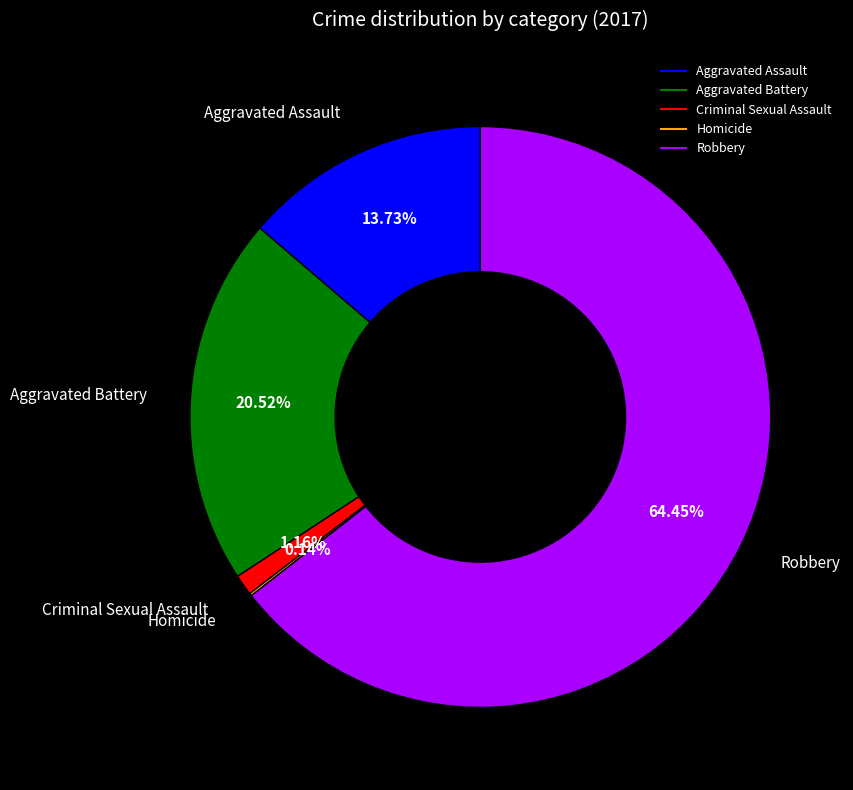

What is the largest slice in the pie chart?

Robbery